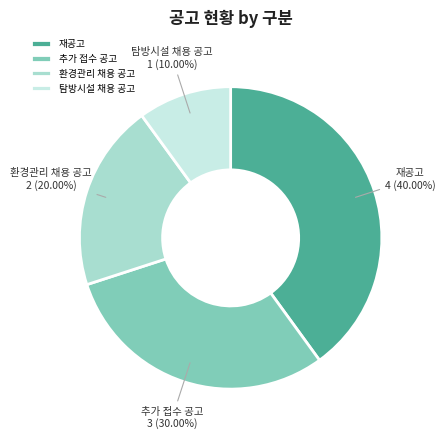

Which slice is the largest?

재공고